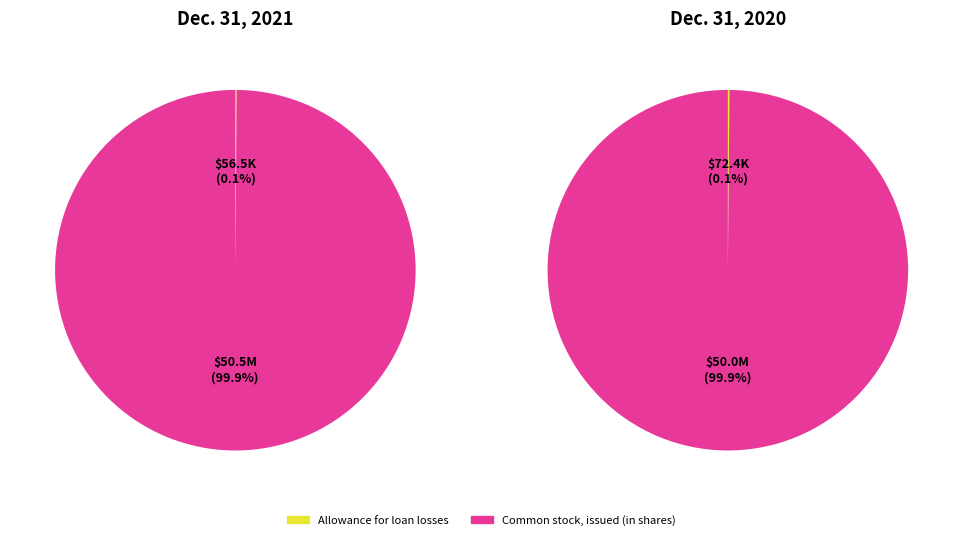

What is the change in value from Allowance for loan losses to Common stock, issued (in shares)?

+50404384